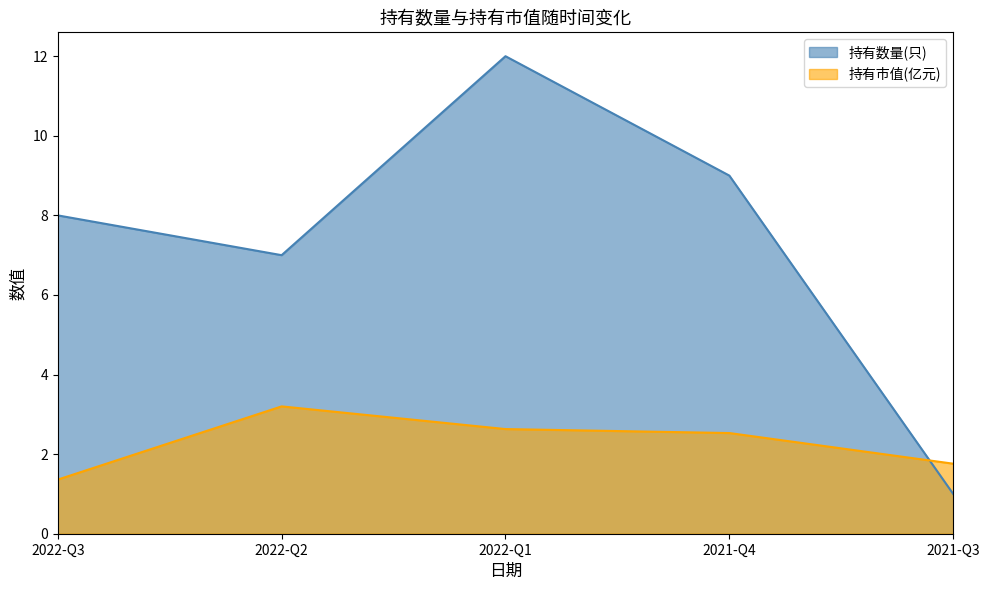

Does the chart display data point markers on the line(s)?

No